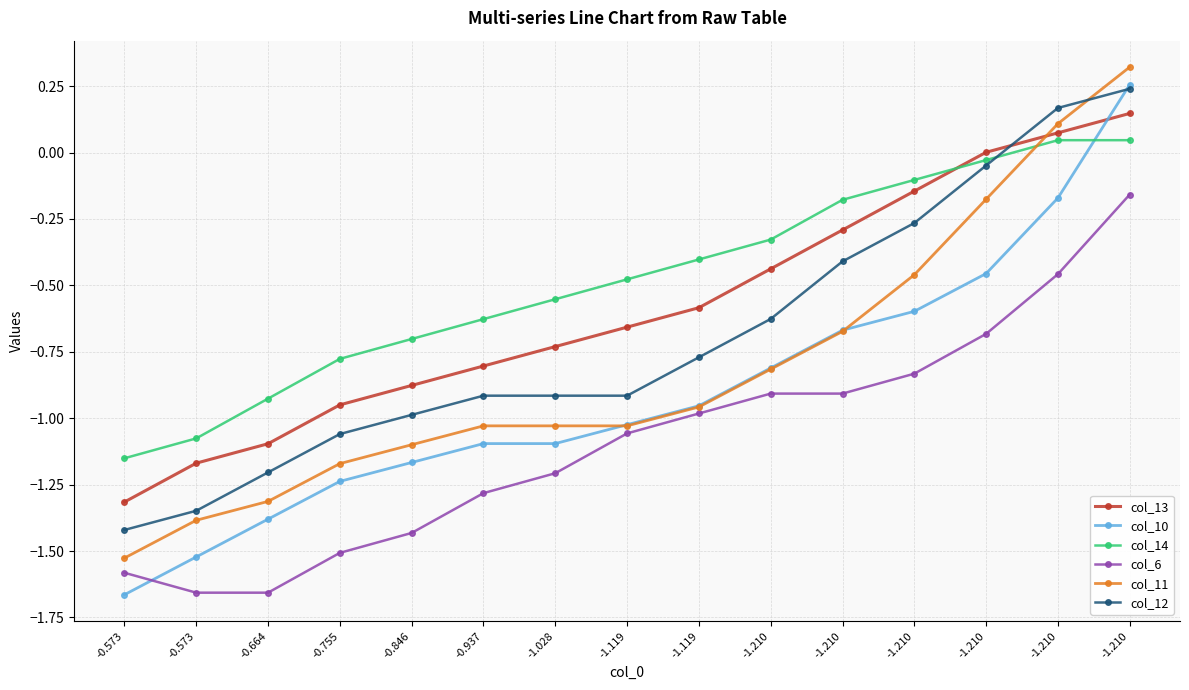

What is the difference between the maximum and minimum values in the col_10 series?

1.9